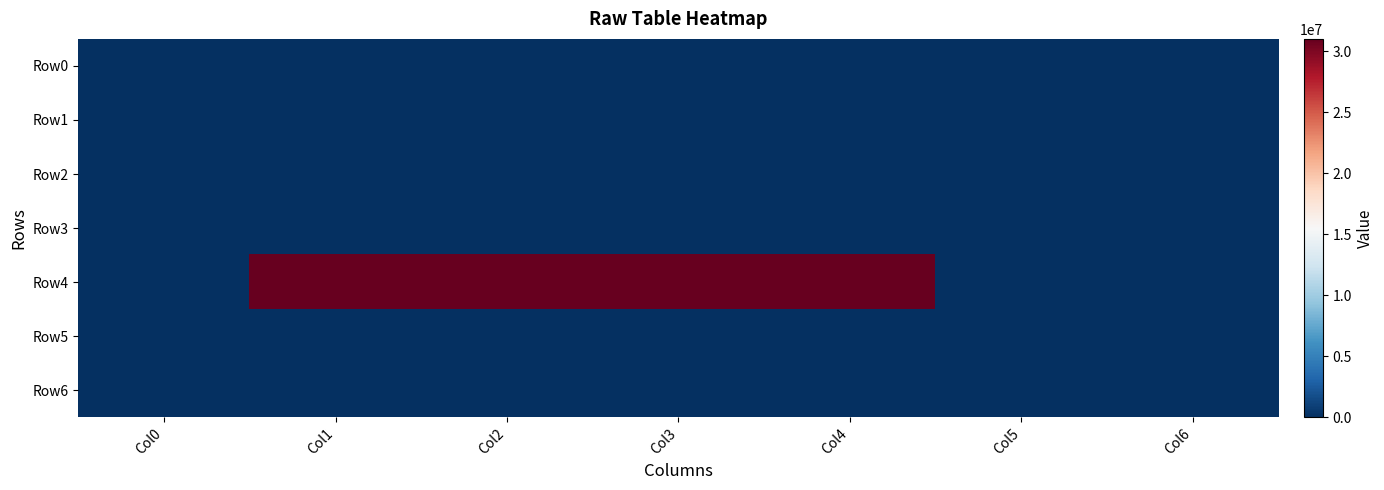

Reading right to left, transcribe all the data shown in this chart.

Row0: Col6=0	Col5=0	Col4=0	Col3=0	Col2=0	Col1=0	Col0=0
Row1: Col6=0	Col5=0	Col4=0	Col3=0	Col2=0	Col1=0	Col0=0
Row2: Col6=0	Col5=0	Col4=0	Col3=0	Col2=0	Col1=0	Col0=0
Row3: Col6=0	Col5=0	Col4=0	Col3=0	Col2=0	Col1=0	Col0=0
Row4: Col6=0	Col5=0	Col4=31000000	Col3=31001000	Col2=31001000	Col1=31000000	Col0=0
Row5: Col6=0	Col5=0	Col4=0	Col3=0	Col2=0	Col1=0	Col0=0
Row6: Col6=0	Col5=0	Col4=0	Col3=0	Col2=0	Col1=0	Col0=0